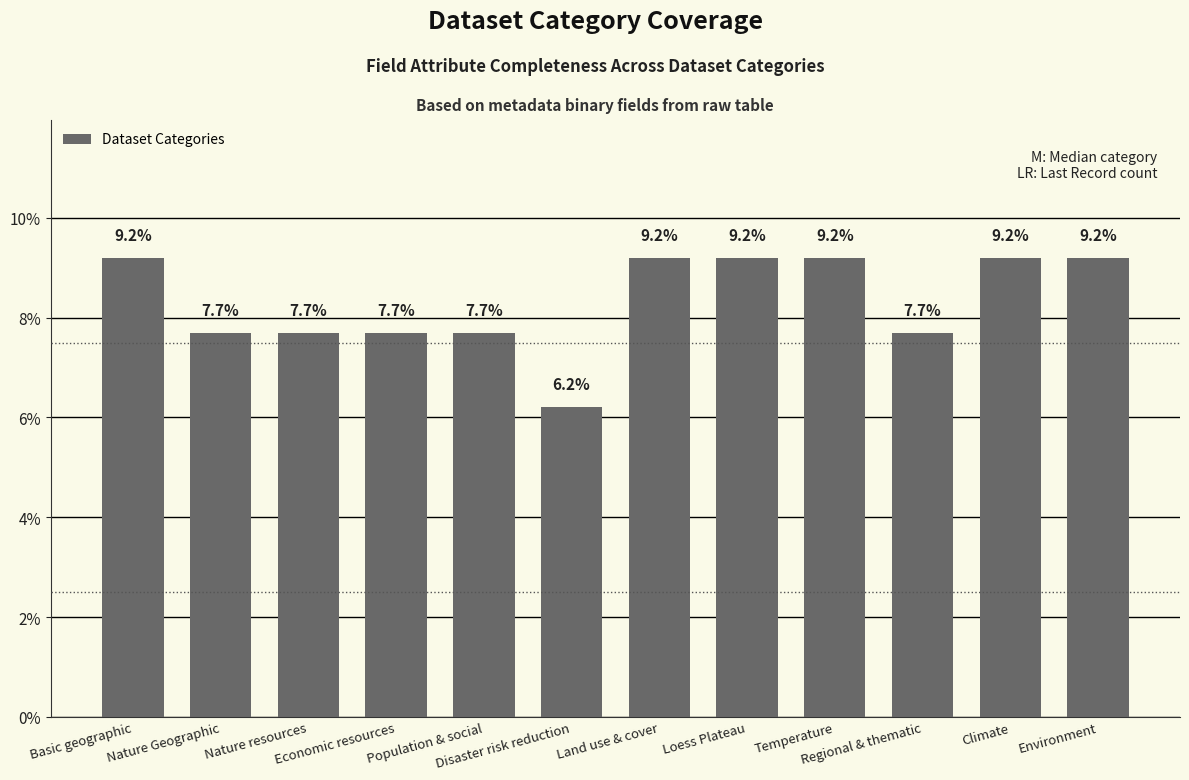

What is the smallest value displayed?

6.2